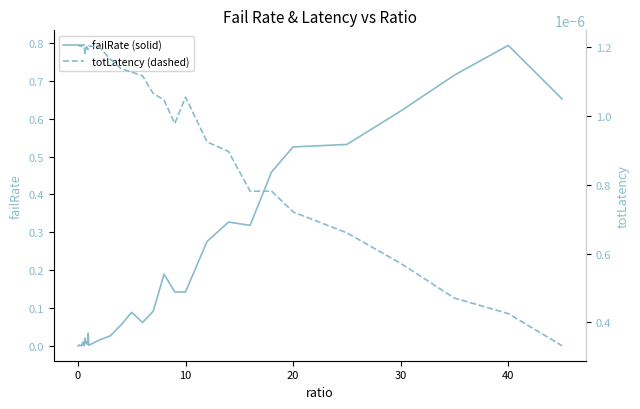

Reading right to left, what are all the values shown in this chart?

failRate: 0.7	0.8	0.7	0.6	0.5	0.5	0.5	0.3	0.3	0.3	0.1	0.1	0.2	0.1	0.1	0.1	0.1	0.0	0.0	0.0	0.0	0.0	0.0	0.0	0.0	0.0	0.0	0.0	0.0	0.0	0.0	0.0	0.0	0.0	0.0	0.0	0.0	0.0	0.0	0.0
totLatency: 0.0	0.0	0.0	0.0	0.0	0.0	0.0	0.0	0.0	0.0	0.0	0.0	0.0	0.0	0.0	0.0	0.0	0.0	0.0	0.0	0.0	0.0	0.0	0.0	0.0	0.0	0.0	0.0	0.0	0.0	0.0	0.0	0.0	0.0	0.0	0.0	0.0	0.0	0.0	0.0